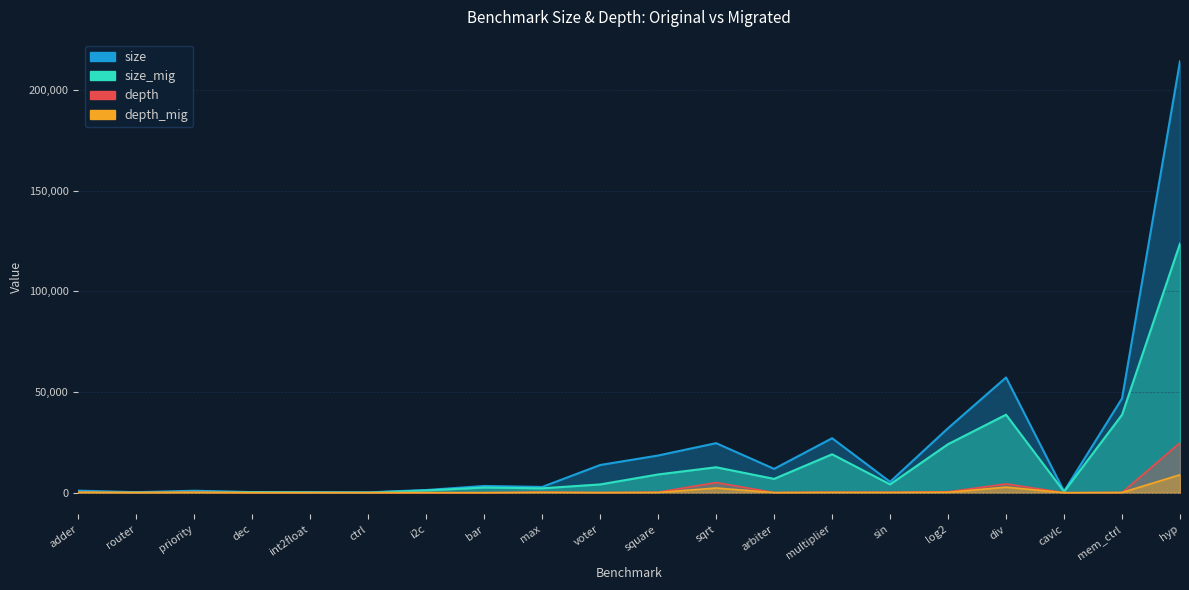

What is the value of the size_mig point at the 2nd from the left?

183